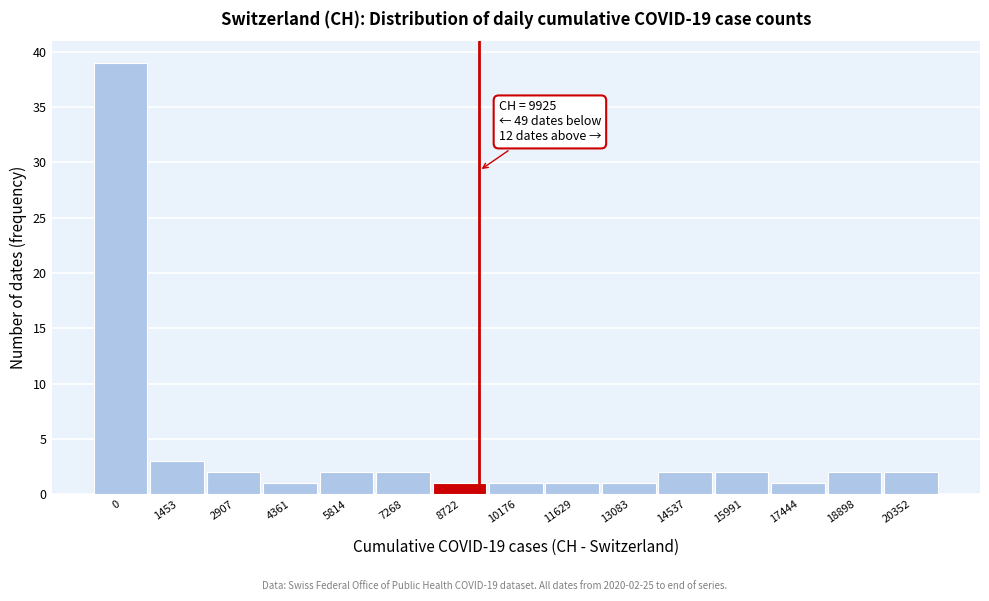

Reading left to right, list all the values displayed in this chart.

39	3	2	1	2	2	1	1	1	1	2	2	1	2	2